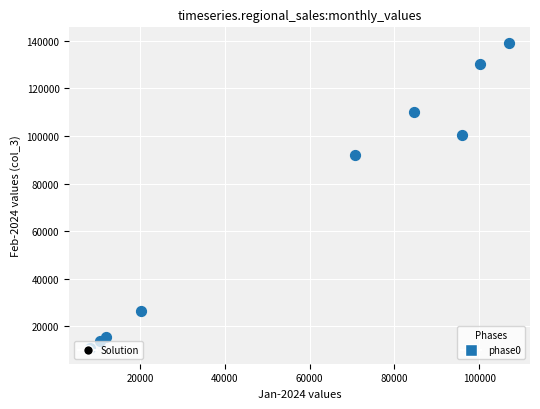

What is the range of Y values (max minus min)?

128436.5